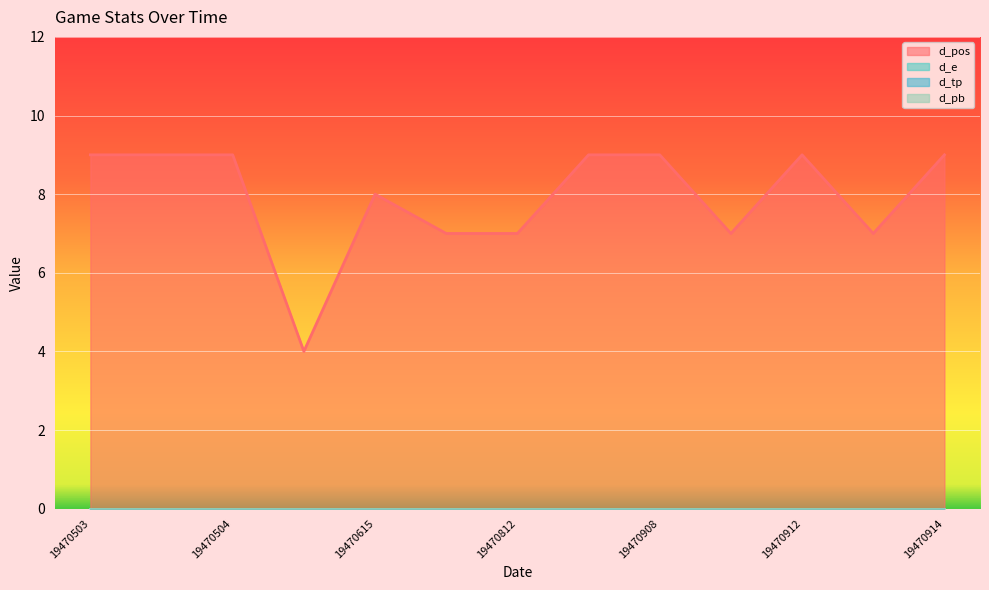

Reading left to right, list all the values displayed in this chart.

d_pos: 19470503=9	19470504=9	19470504=9	19470604=4	19470615=8	19470728=7	19470812=7	19470815=9	19470908=9	19470911=7	19470912=9	19470914=7	19470914=9
d_e: 19470503=0	19470504=0	19470504=0	19470604=0	19470615=0	19470728=0	19470812=0	19470815=0	19470908=0	19470911=0	19470912=0	19470914=0	19470914=0
d_tp: 19470503=0	19470504=0	19470504=0	19470604=0	19470615=0	19470728=0	19470812=0	19470815=0	19470908=0	19470911=0	19470912=0	19470914=0	19470914=0
d_pb: 19470503=0	19470504=0	19470504=0	19470604=0	19470615=0	19470728=0	19470812=0	19470815=0	19470908=0	19470911=0	19470912=0	19470914=0	19470914=0